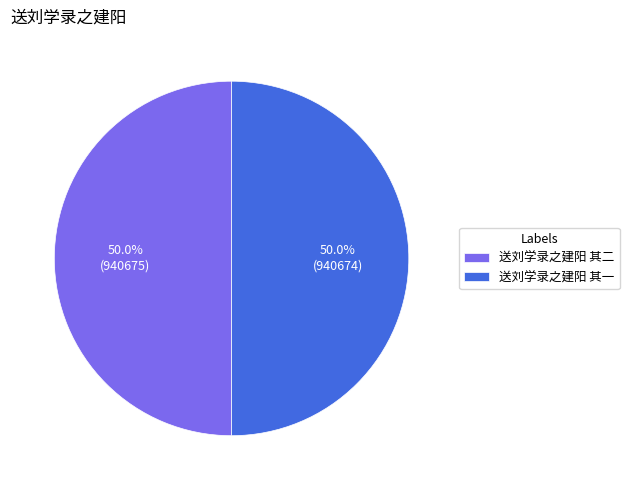

What percentage is NOT represented by 送刘学录之建阳 其一?

50.0%